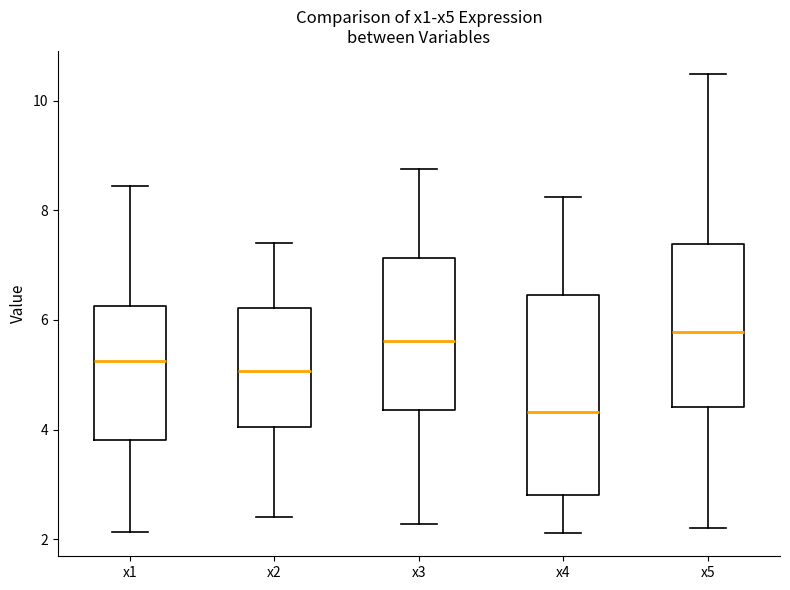

Reading left to right, transcribe this box plot: for each box, give where its median line is, the range the box spans, and where its two whiskers end, as read against the y-axis. The values are not printed on the chart, so give them approximately, as read against the axis.

x1: median 5.2, box 3.8 to 6.2, whiskers 2.2 to 8.4
x2: median 5.0, box 4.0 to 6.2, whiskers 2.4 to 7.4
x3: median 5.6, box 4.4 to 7.2, whiskers 2.2 to 8.8
x4: median 4.4, box 2.8 to 6.4, whiskers 2.2 to 8.2
x5: median 5.8, box 4.4 to 7.4, whiskers 2.2 to 10.4